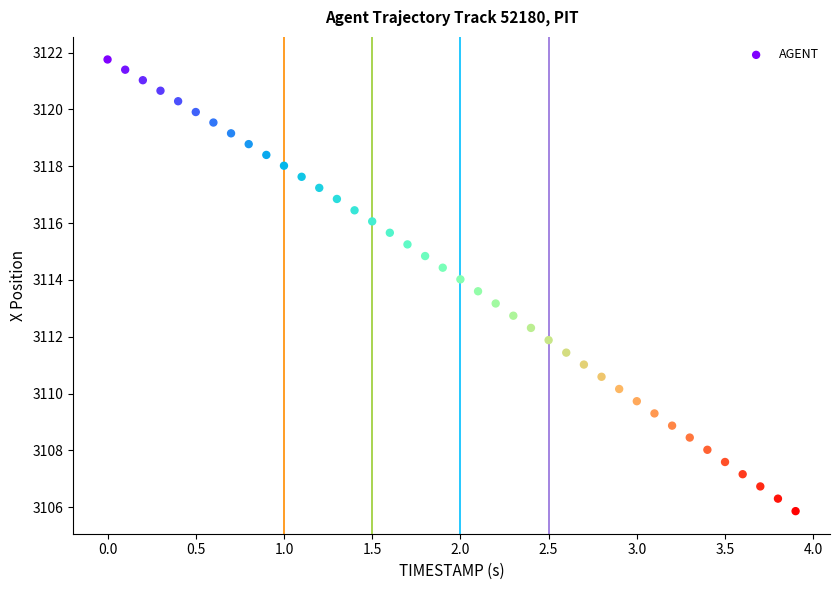

What is the range of Y values (max minus min)?

15.9